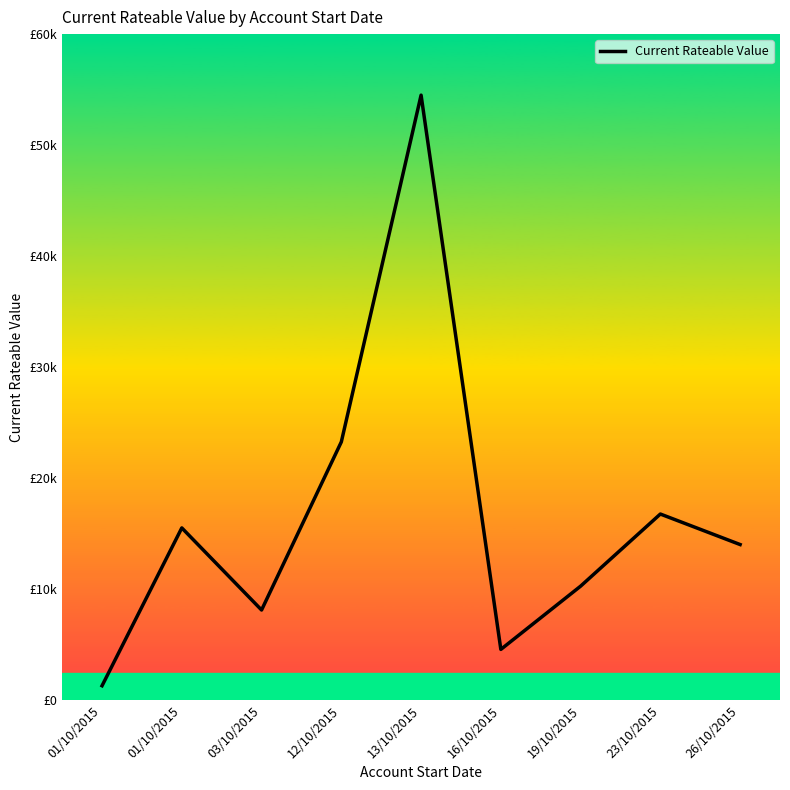

Rank the categories by value from lowest to highest.

01/10/2015, 16/10/2015, 03/10/2015, 19/10/2015, 26/10/2015, 01/10/2015, 23/10/2015, 12/10/2015, 13/10/2015